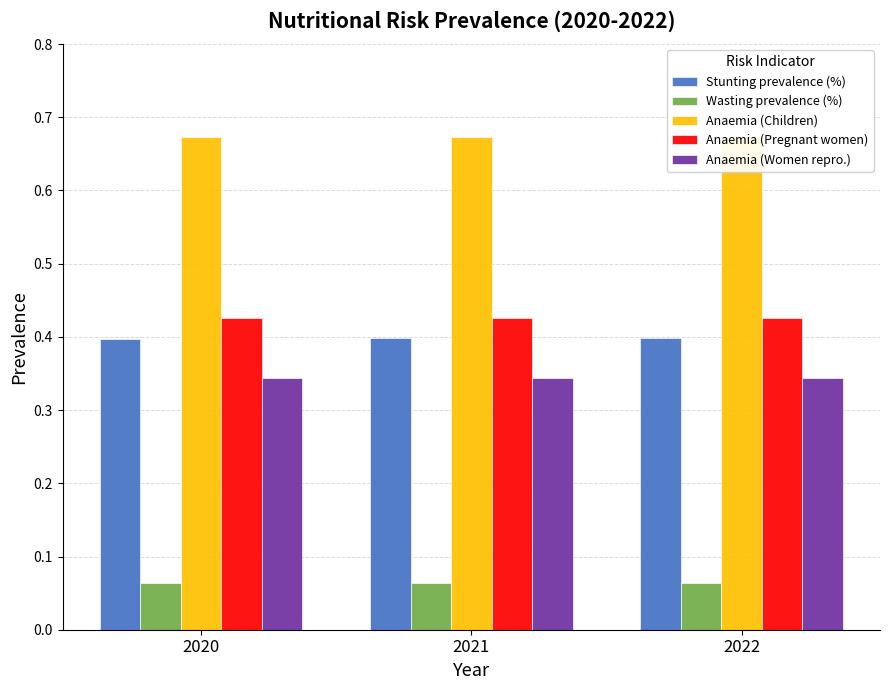

Reading left to right, transcribe all the data shown in this chart.

Stunting prevalence (%): 0.4	0.4	0.4
Wasting prevalence (%): 0.1	0.1	0.1
Anaemia (Children): 0.7	0.7	0.7
Anaemia (Pregnant women): 0.4	0.4	0.4
Anaemia (Women repro.): 0.3	0.3	0.3